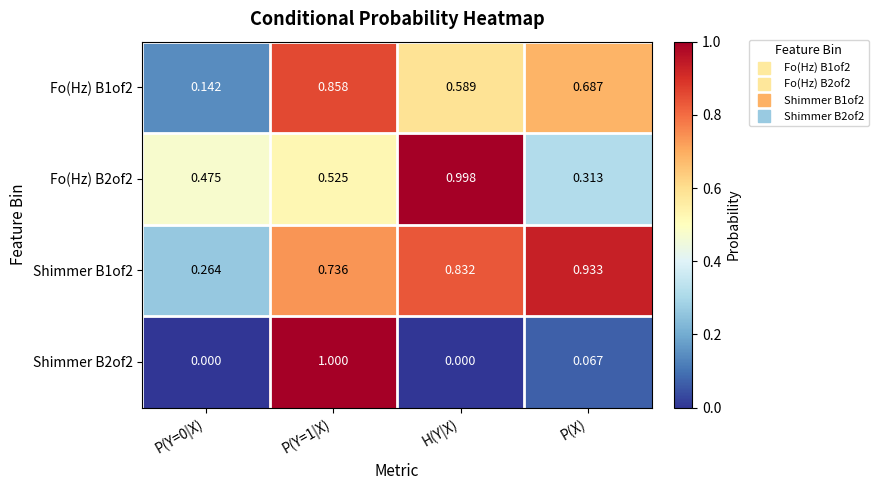

Is the value of Fo(Hz) B2of2 at P(X) greater than the value of Shimmer B2of2 at P(Y=0|X)?

Yes